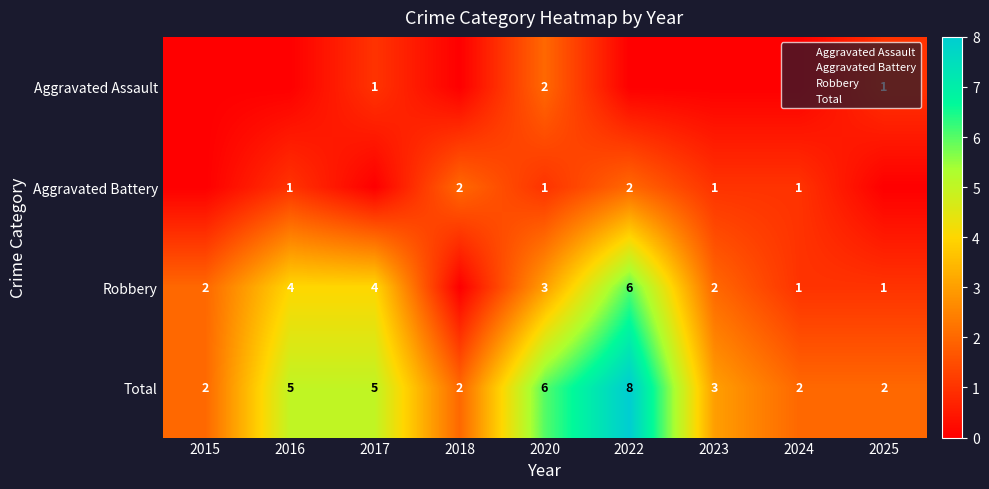

Rank the categories by Robbery value from highest to lowest.

2022, 2016, 2017, 2020, 2015, 2023, 2024, 2025, 2018